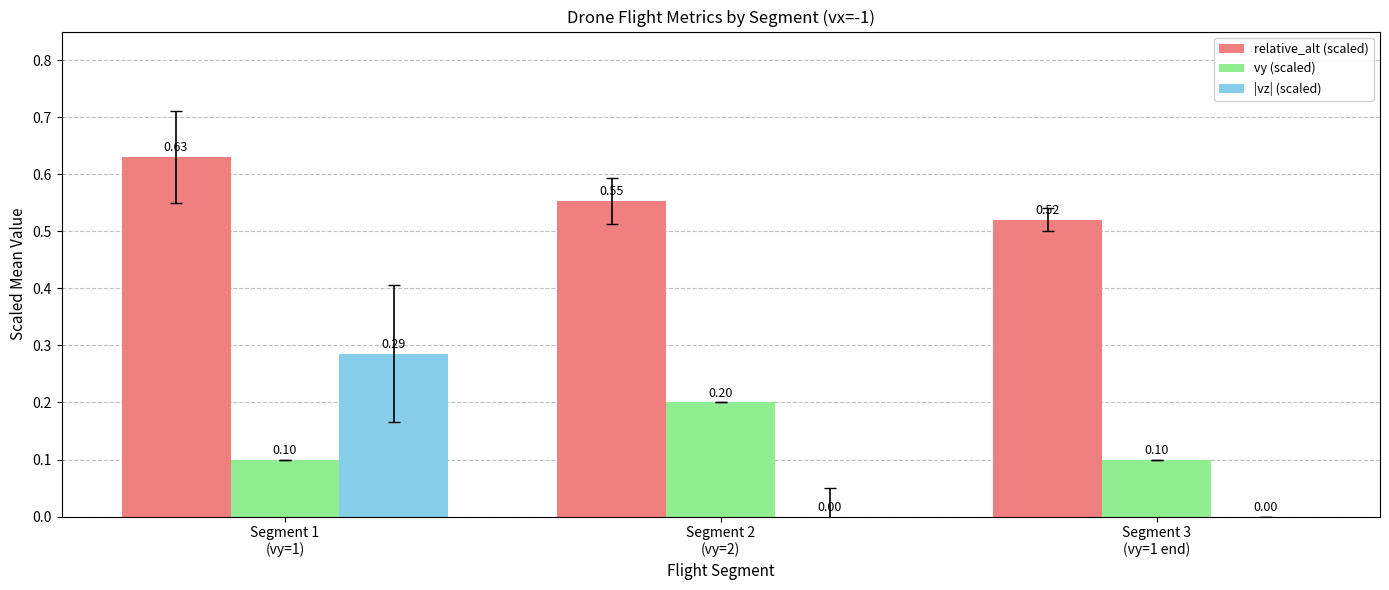

Are the bars horizontal?

No